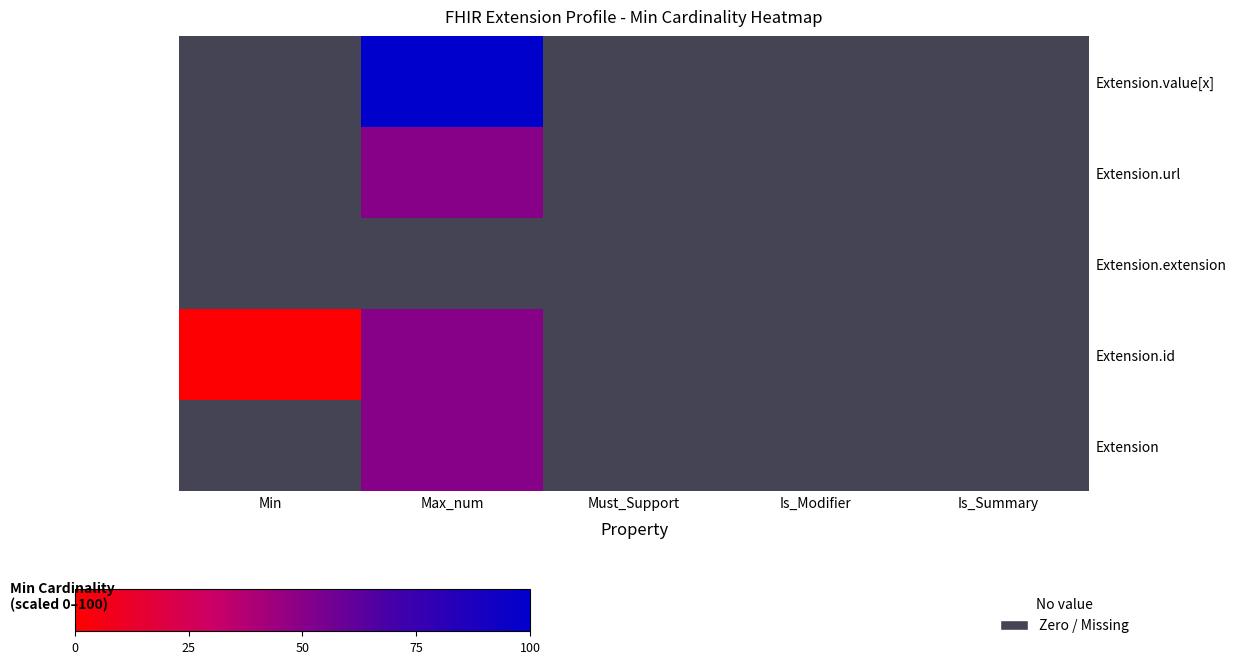

Is it true that Extension.value[x] equals 0 at Must_Support?

True